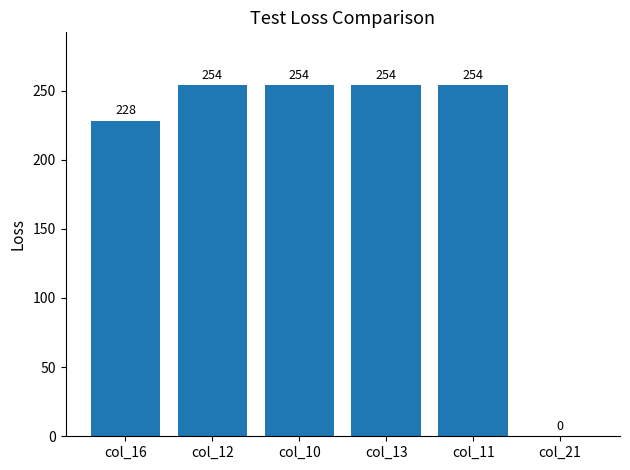

What is the sum of the values at col_10 and col_11?

508